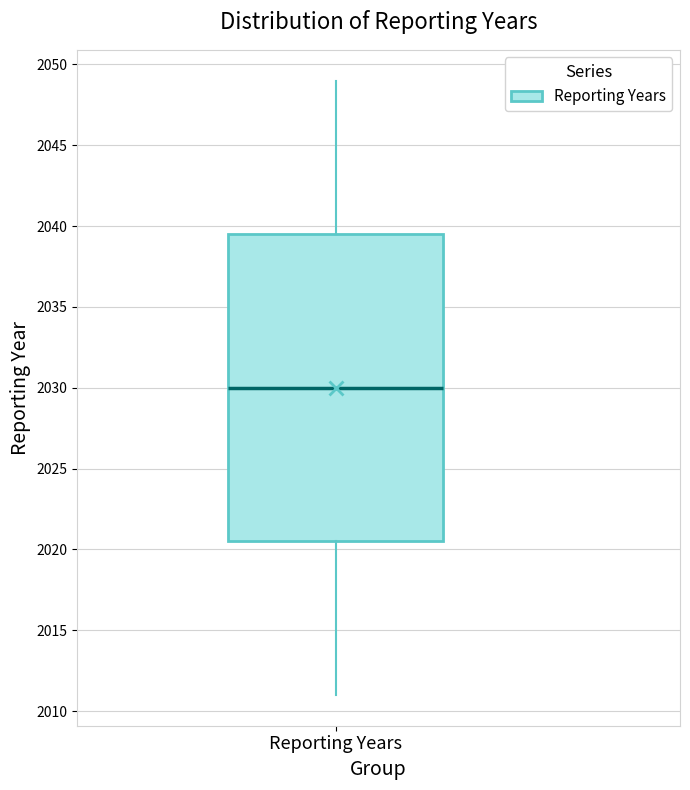

Where does the lower whisker of the box for Reporting Years end on the y-axis? The values are not printed on the chart, so give them approximately, as read against the axis.

2011.0